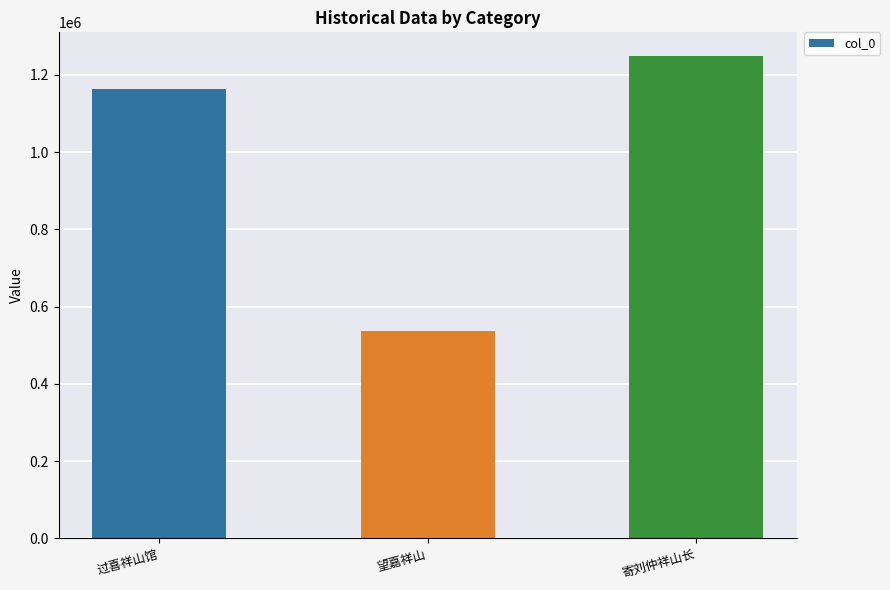

List the labels in order of value, smallest first.

望嘉祥山, 过喜祥山馆, 寄刘仲祥山长